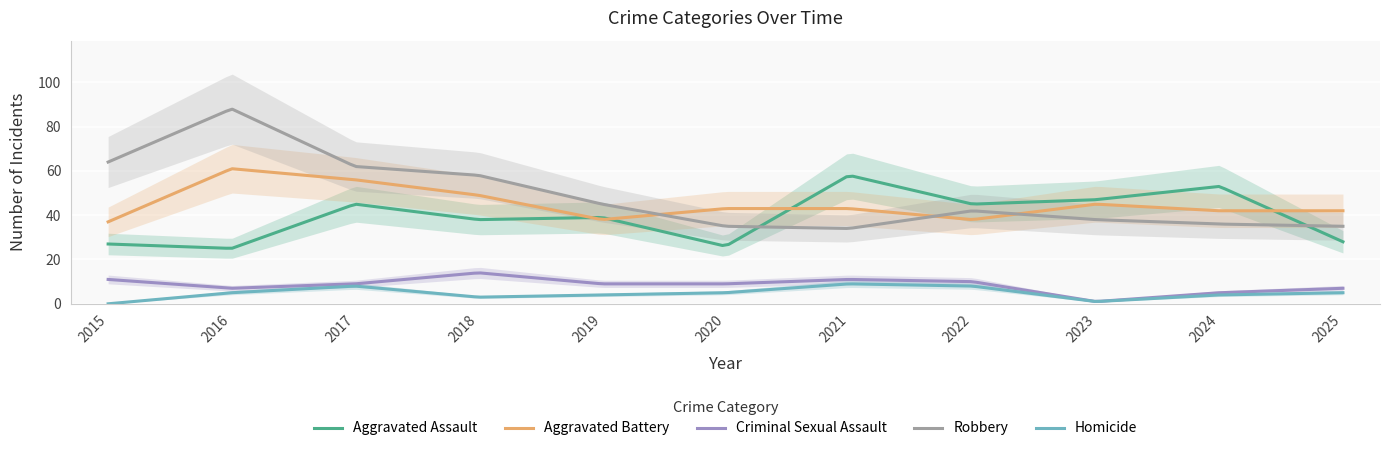

At which category does Aggravated Battery reach its first local peak?

2016